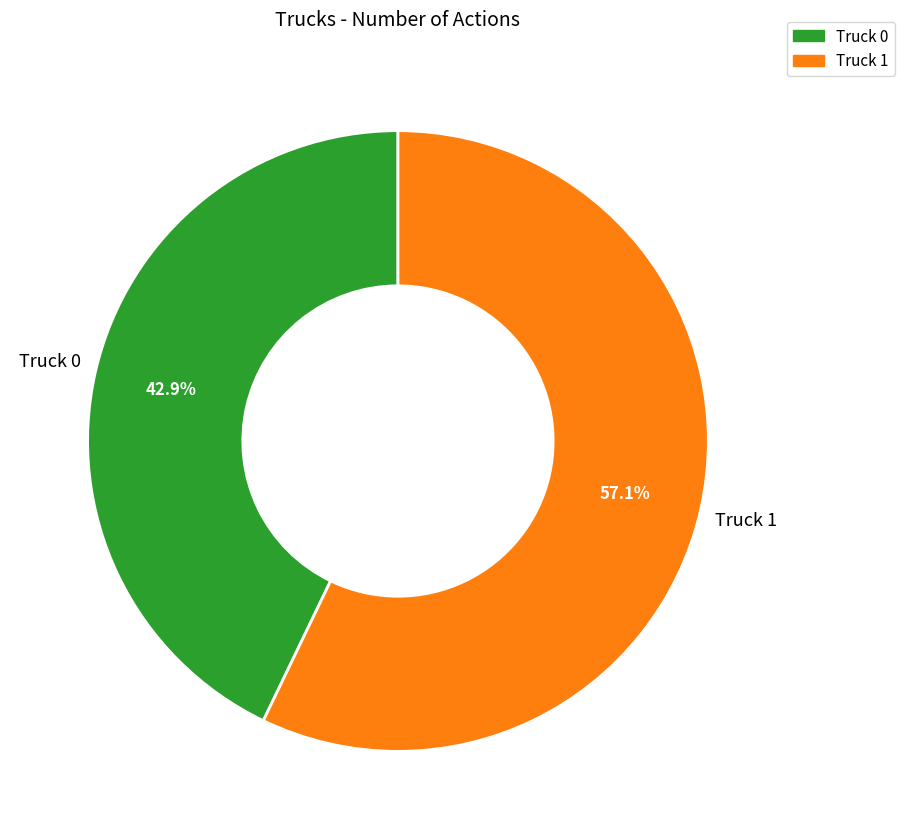

What is the largest slice in the pie chart?

Truck 1